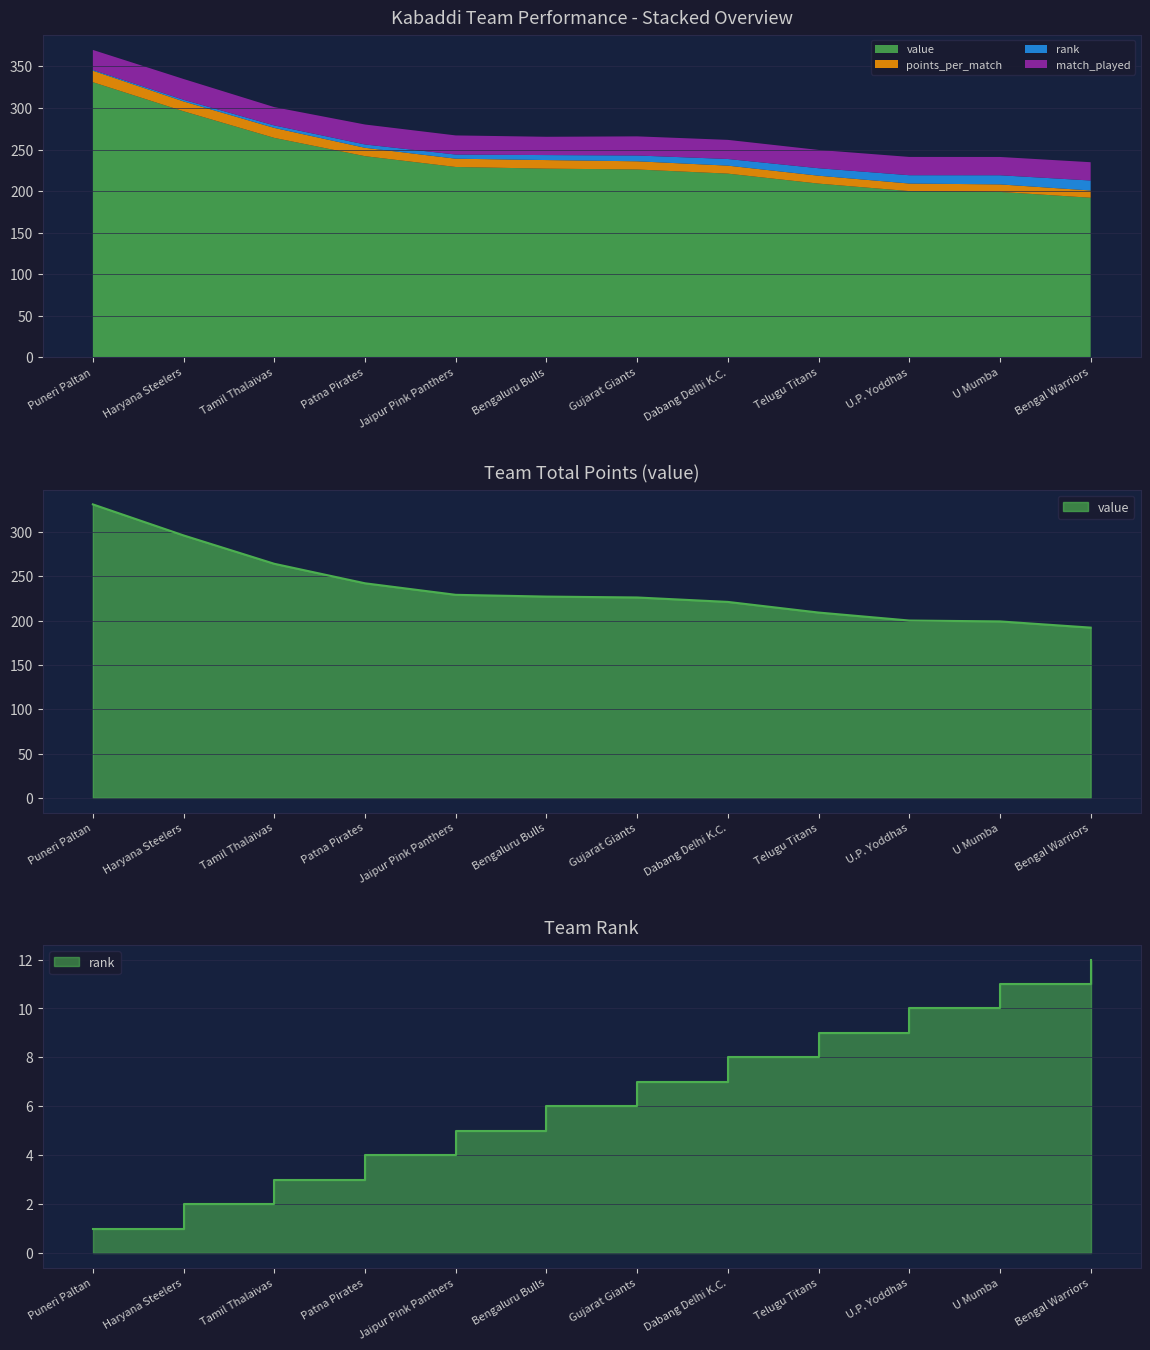

Which category has the lowest value in the value series?

Bengal Warriors